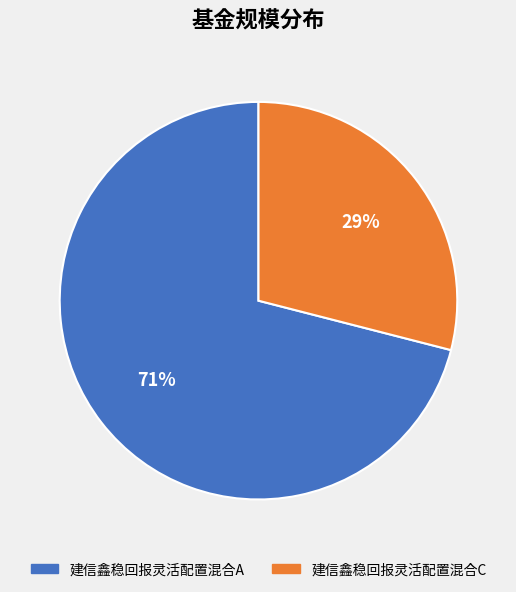

Rank the categories by value from lowest to highest.

建信鑫稳回报灵活配置混合C, 建信鑫稳回报灵活配置混合A